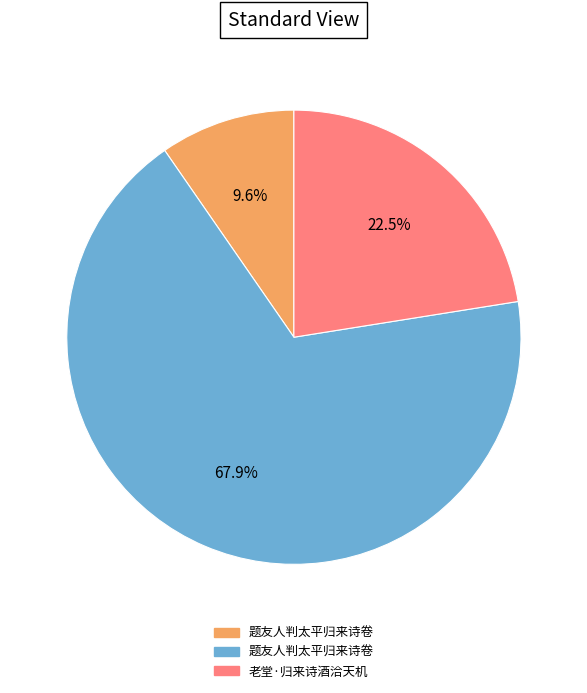

Does any single category account for the majority?

Yes